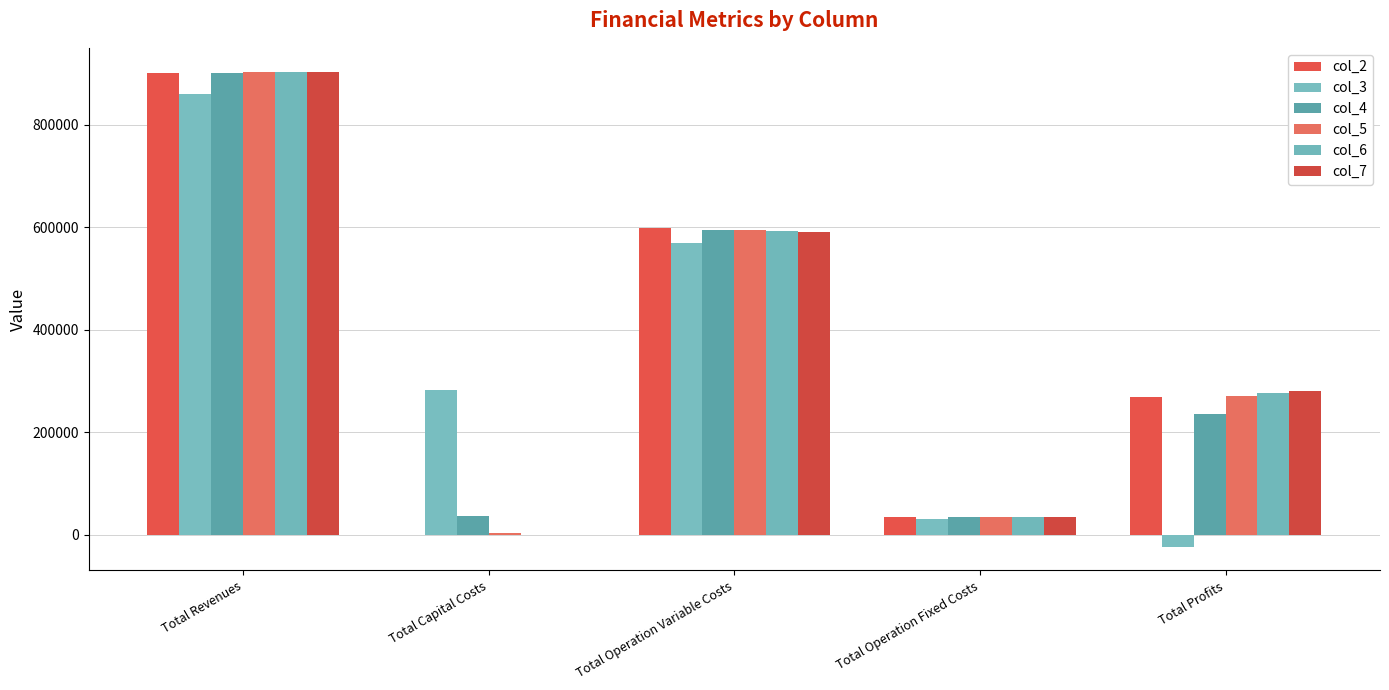

How many data points in col_4 are above 235419?

3